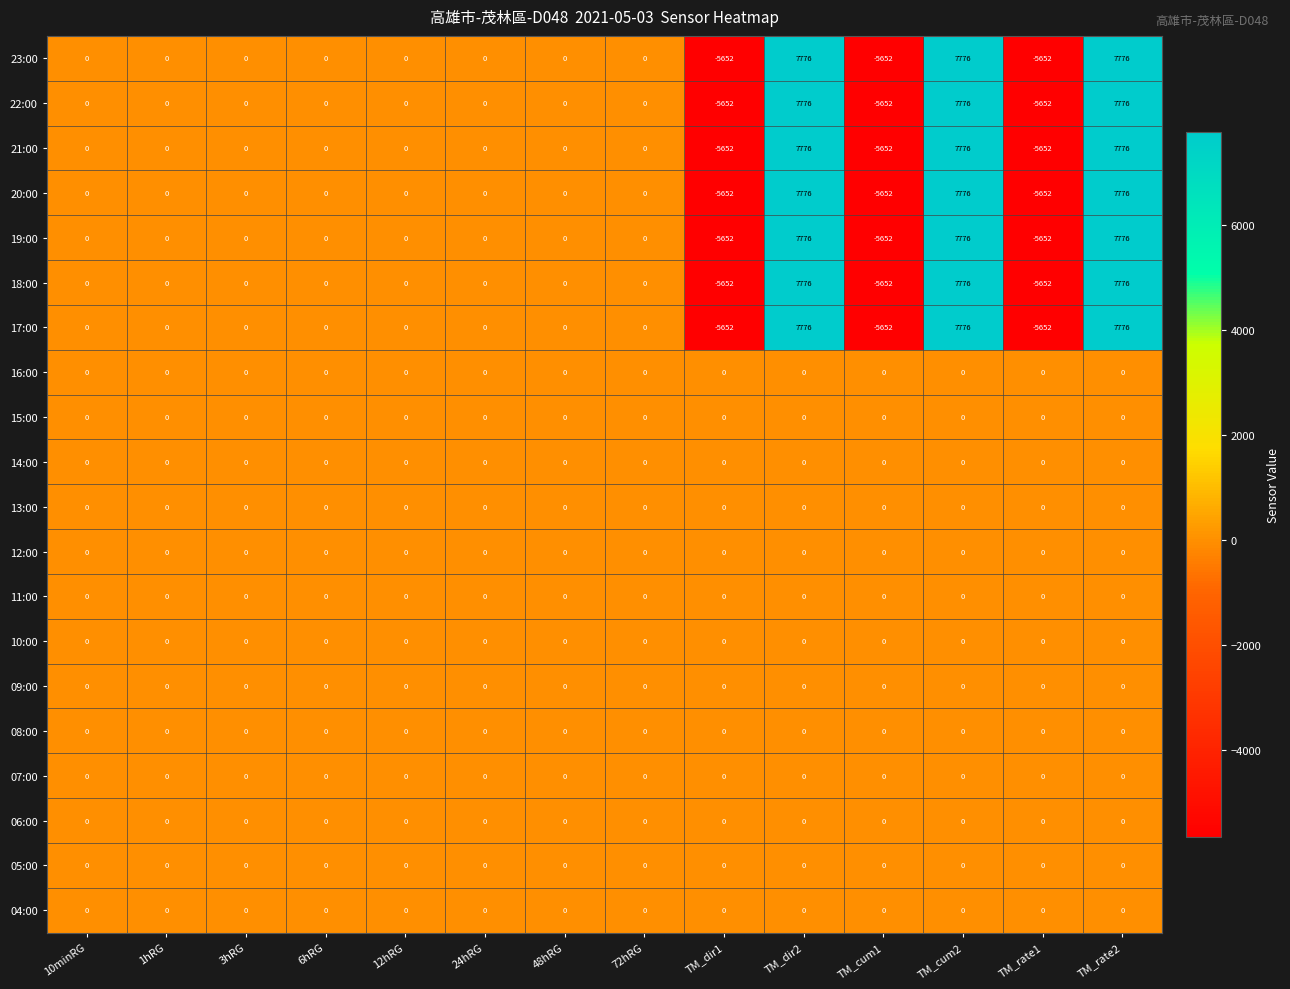

Is it true that 10:00 equals 0 at 3hRG?

True